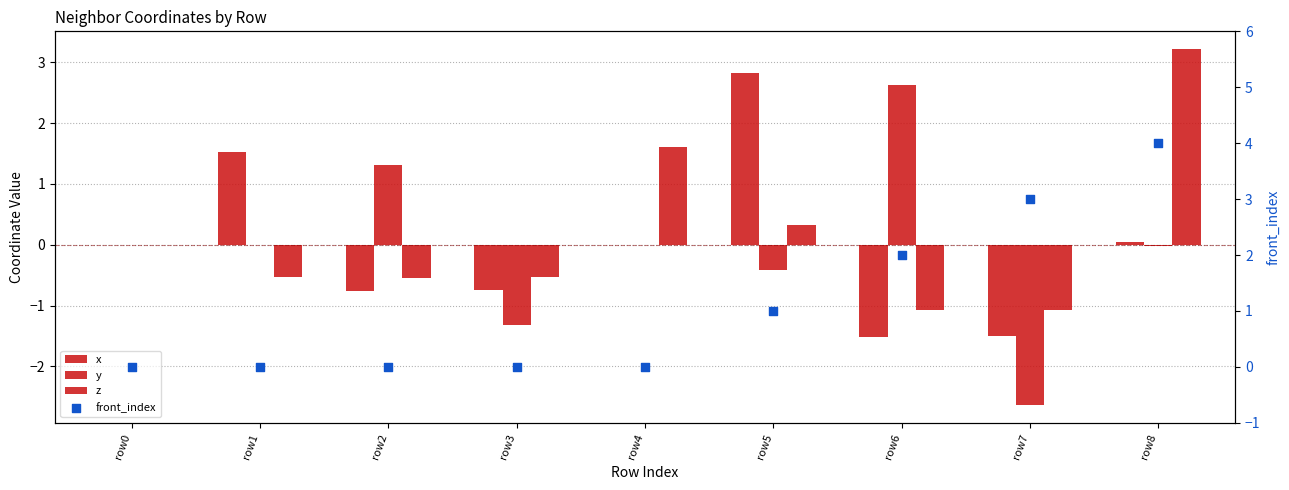

What are all the series names shown in the legend?

x, y, z, front_index